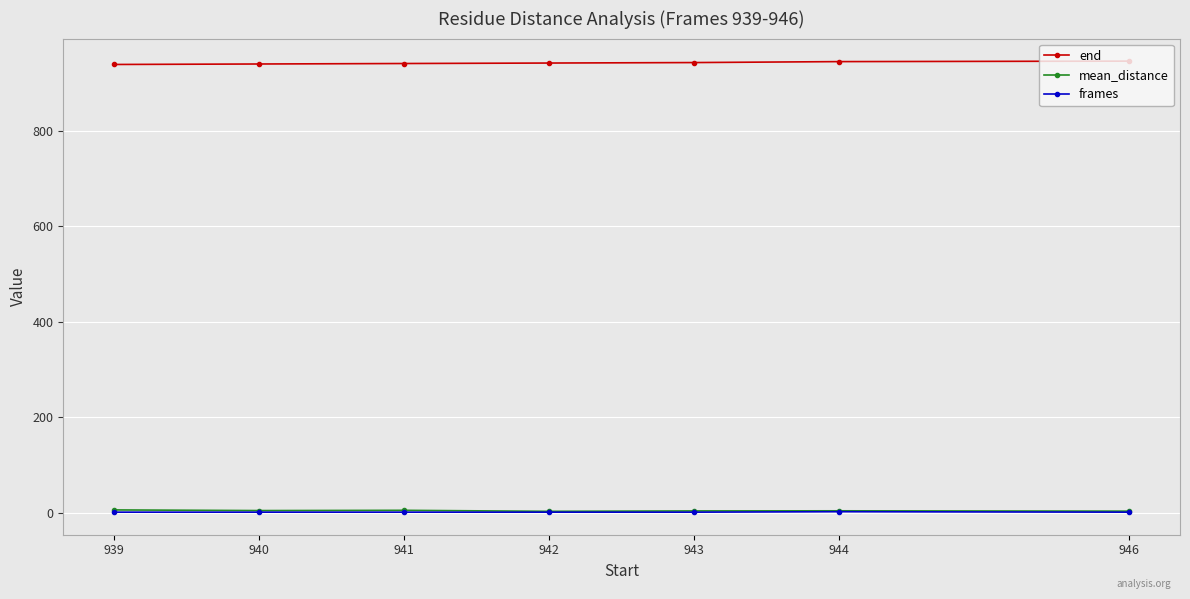

The value of frames at 940 is 1.0. True or false?

True